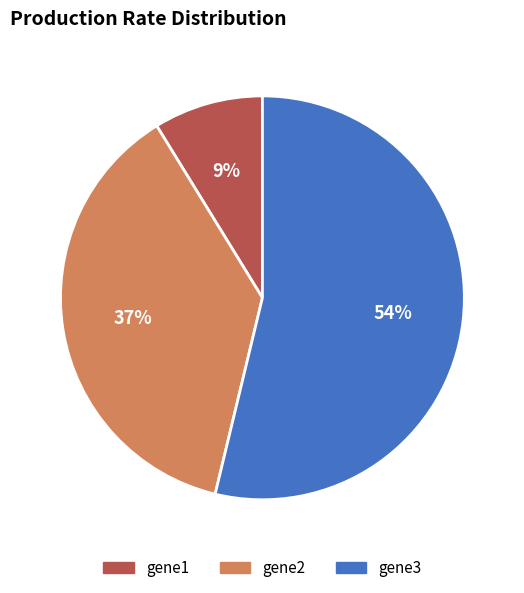

Between gene3 and gene1, which is larger?

gene3